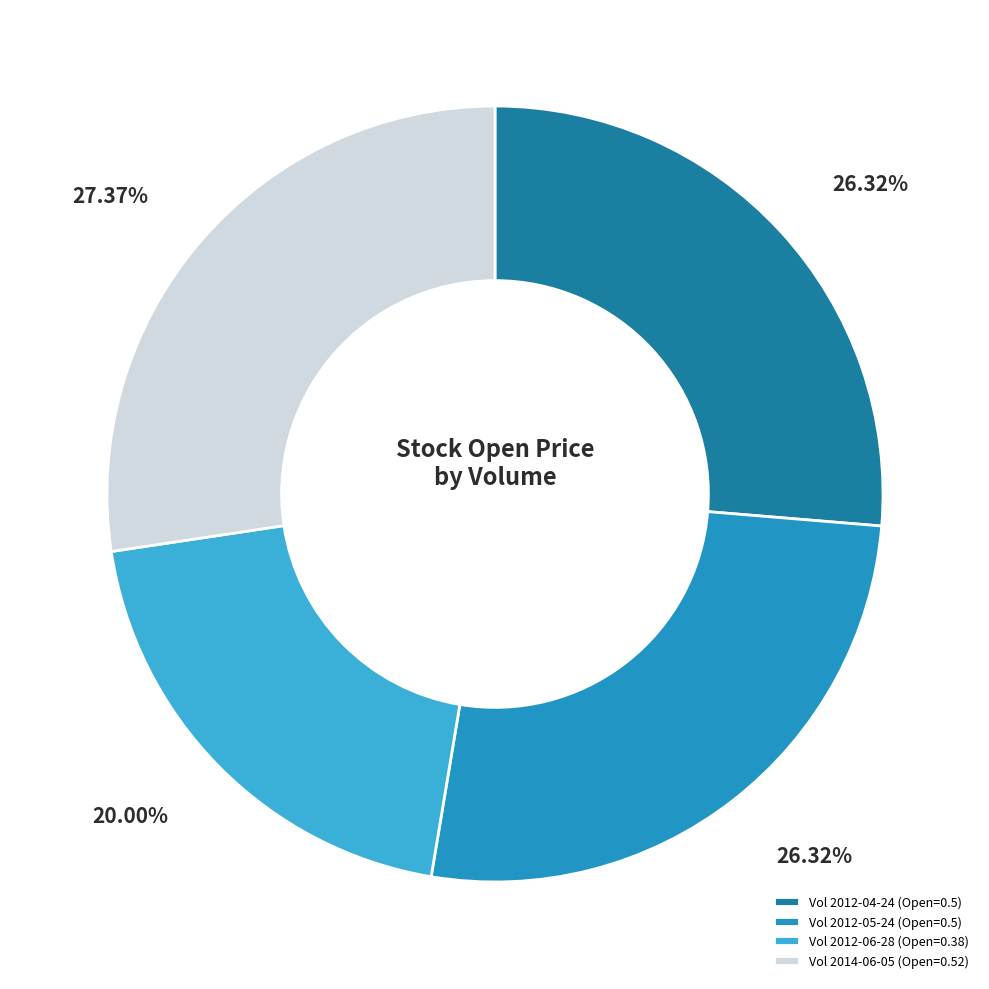

Which category has the smallest portion of the pie?

Vol 2012-06-28 (Open=0.38)